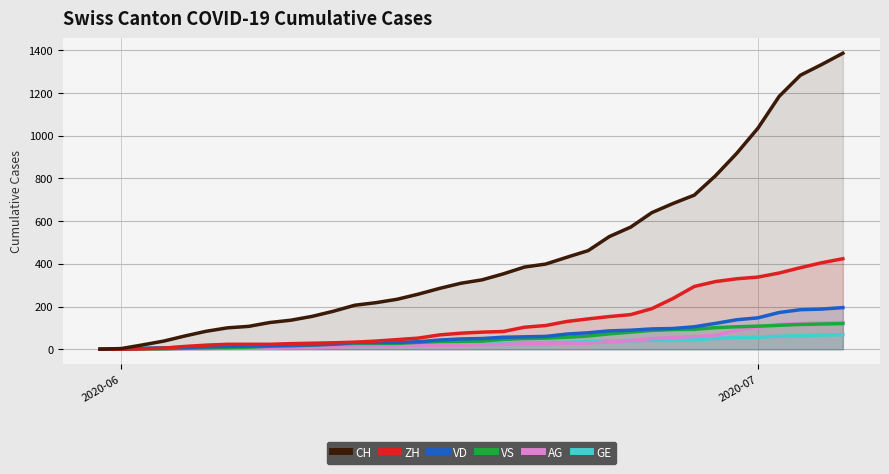

Which series has the widest spread of values?

CH